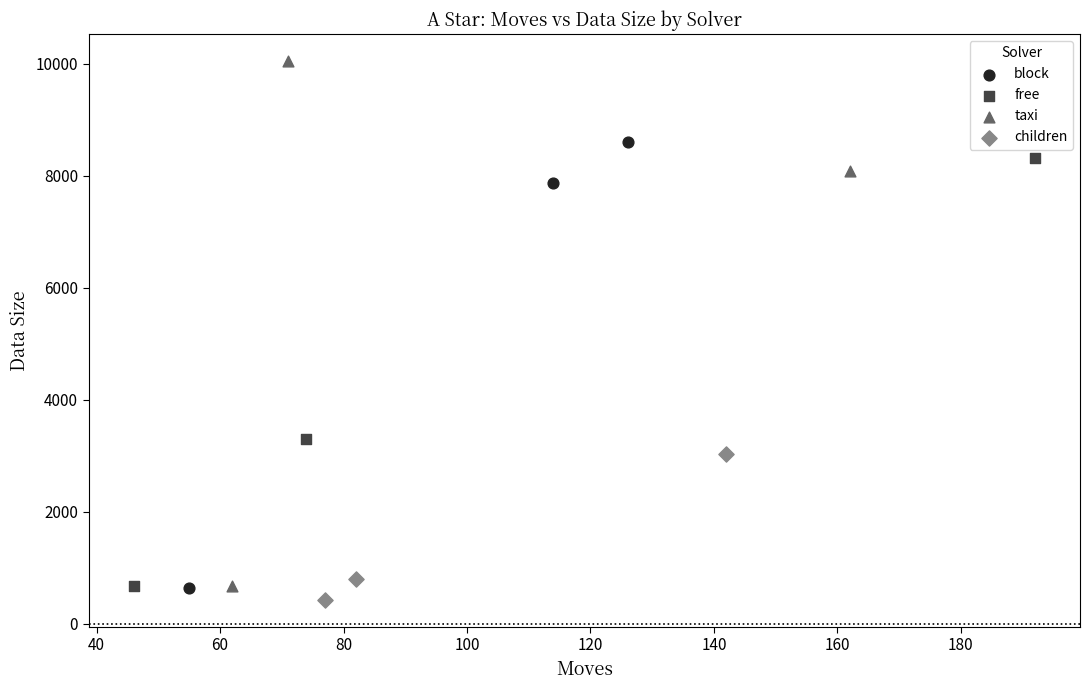

Which series has the largest Y range (max minus min)?

taxi